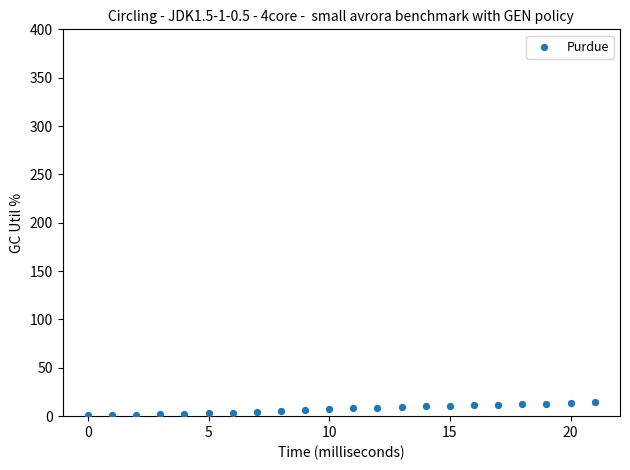

What is the range of Y values (max minus min)?

14